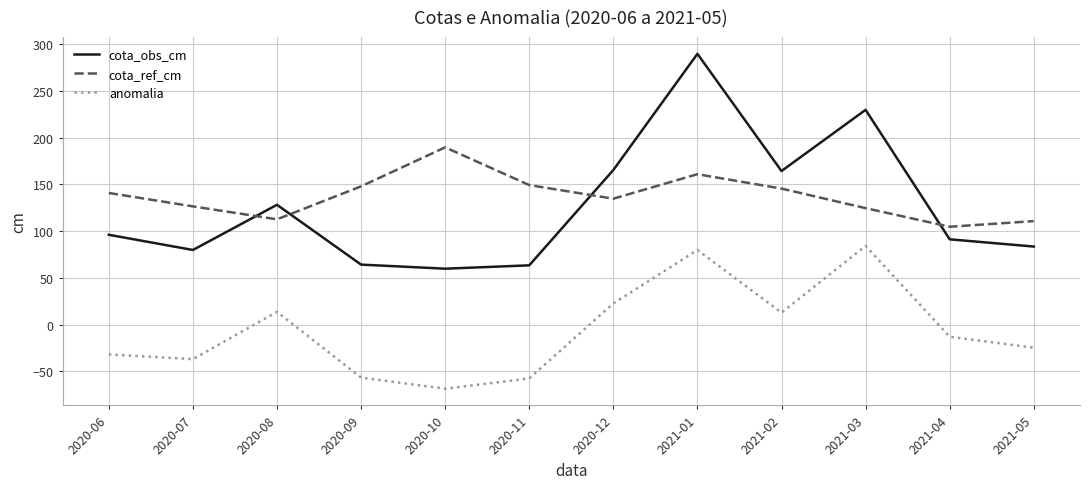

True or false: cota_ref_cm has more than 0 points higher than both neighbors.

True